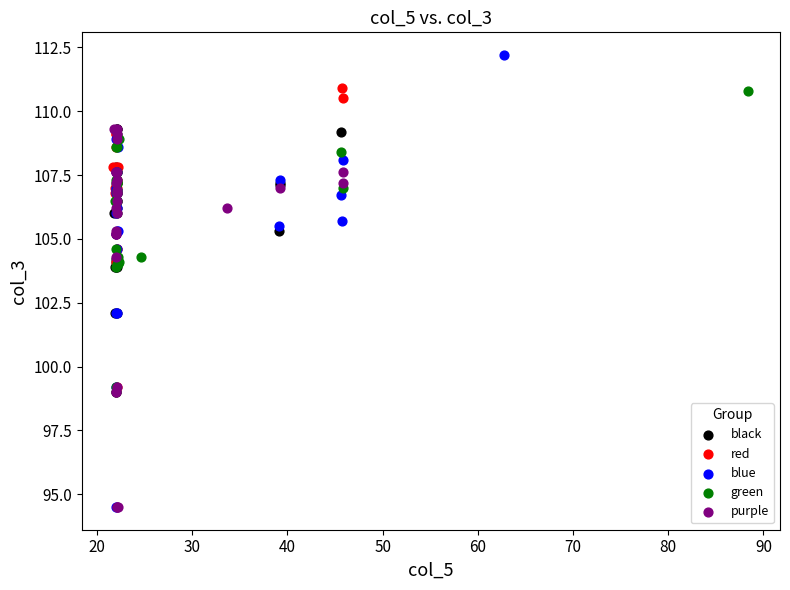

Which series contains the highest Y value?

blue